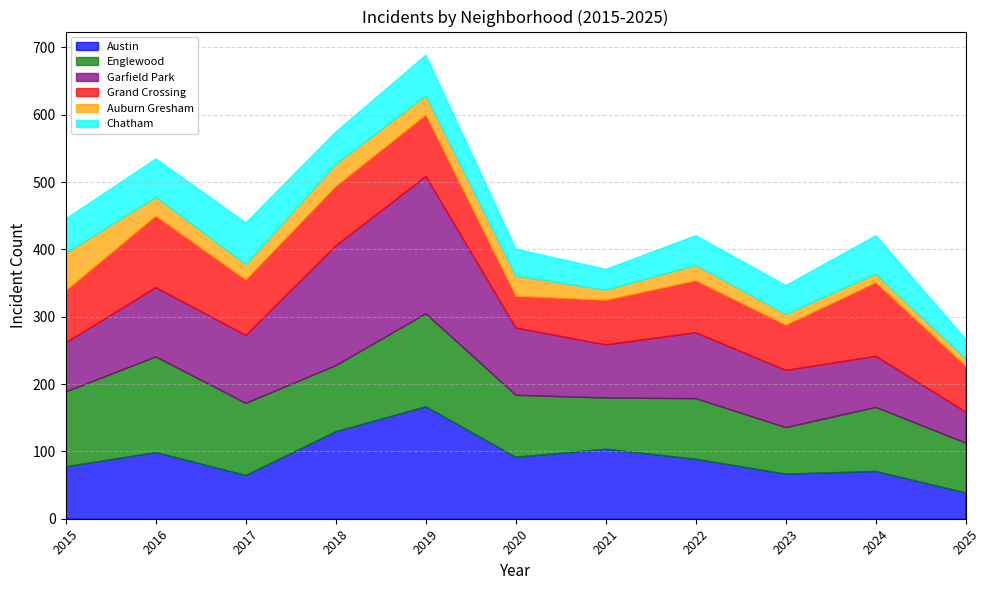

What is the value of the Austin point at the 2nd from the left?

99